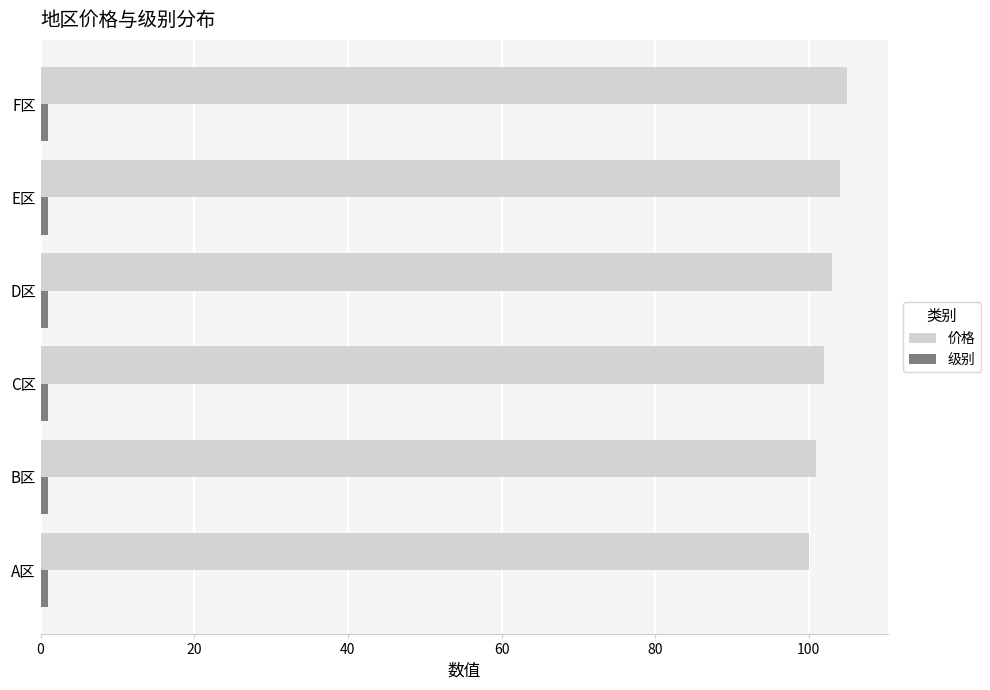

What is the difference between the second highest and second lowest values in the 价格 series?

3